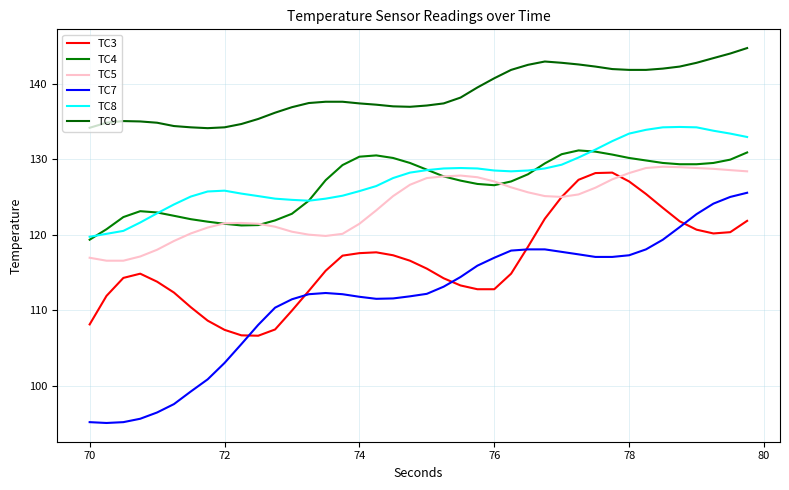

How many values in the TC4 series exceed 128?

20